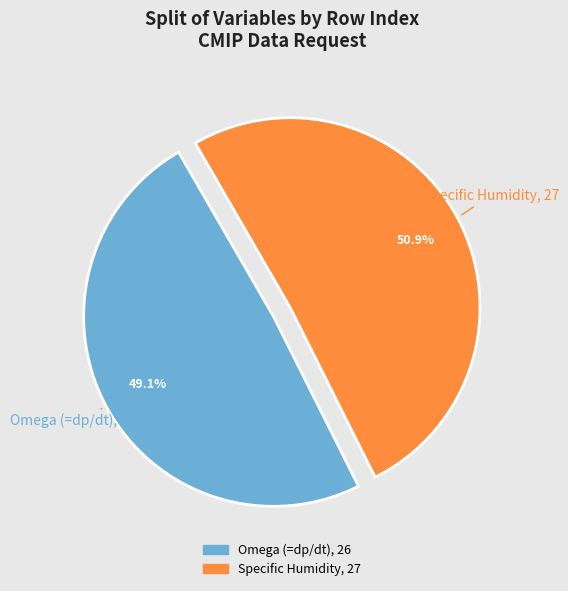

What percentage is NOT represented by Omega (=dp/dt)?

50.9%